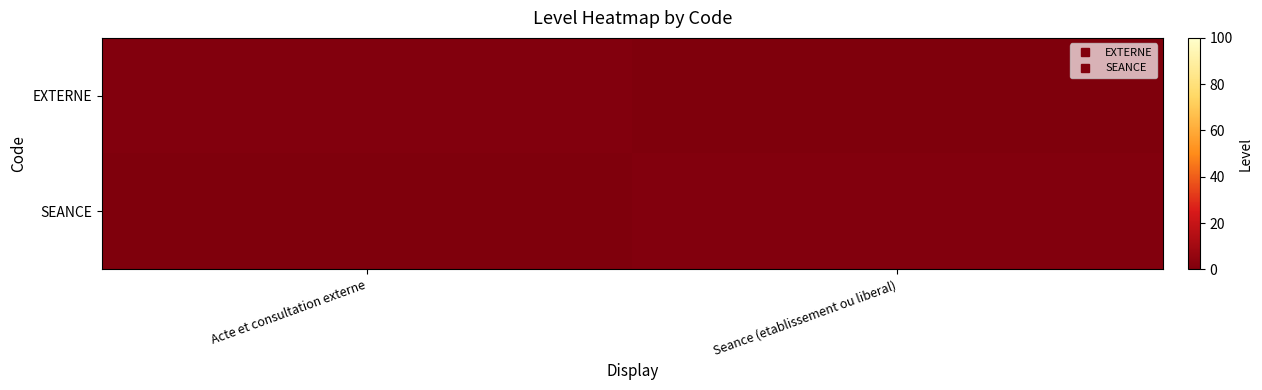

At how many categories does at least one series exceed 0?

2